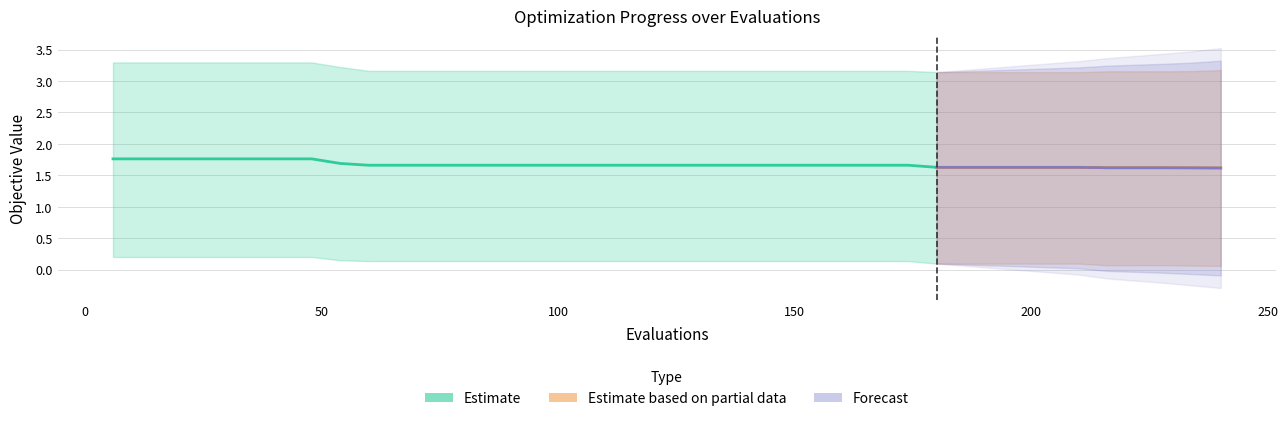

What is the difference between the second highest and second lowest values in the worst series?

0.2